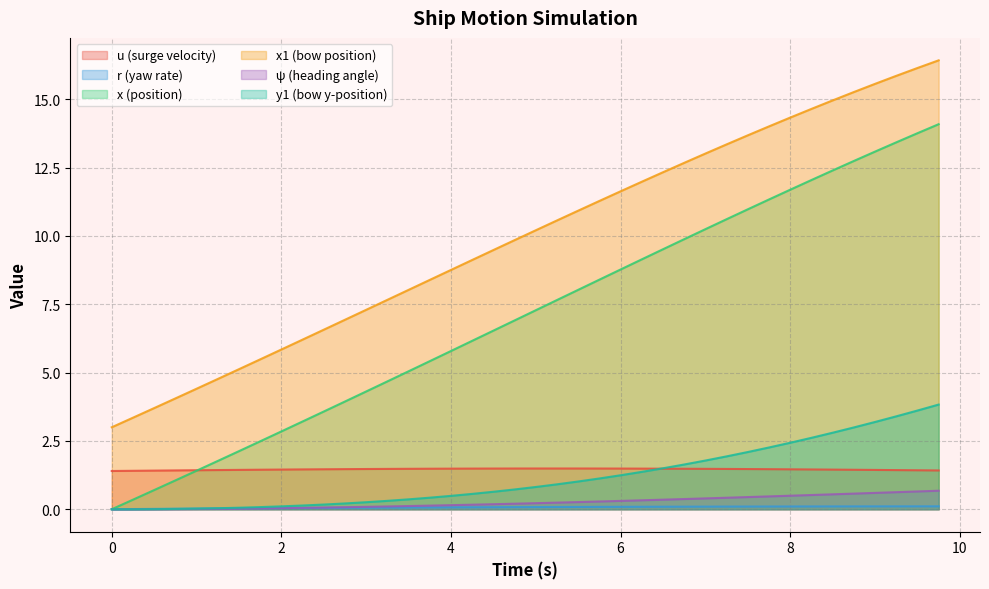

Does the chart have visible grid lines?

Yes